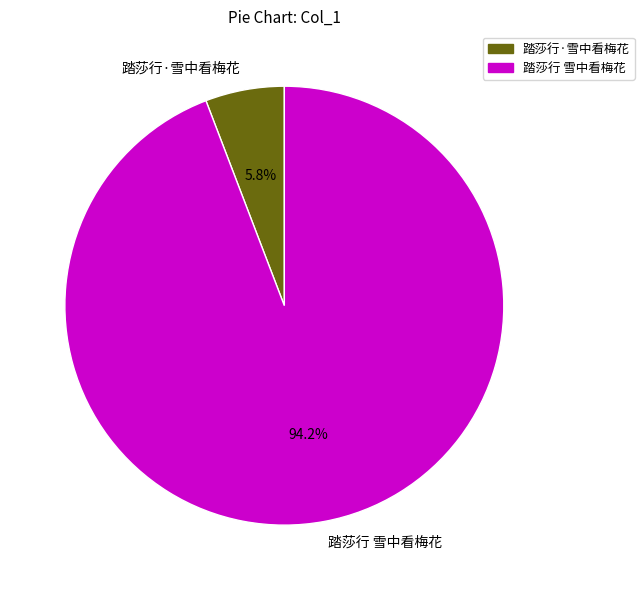

Which category has the biggest portion of the pie?

踏莎行 雪中看梅花